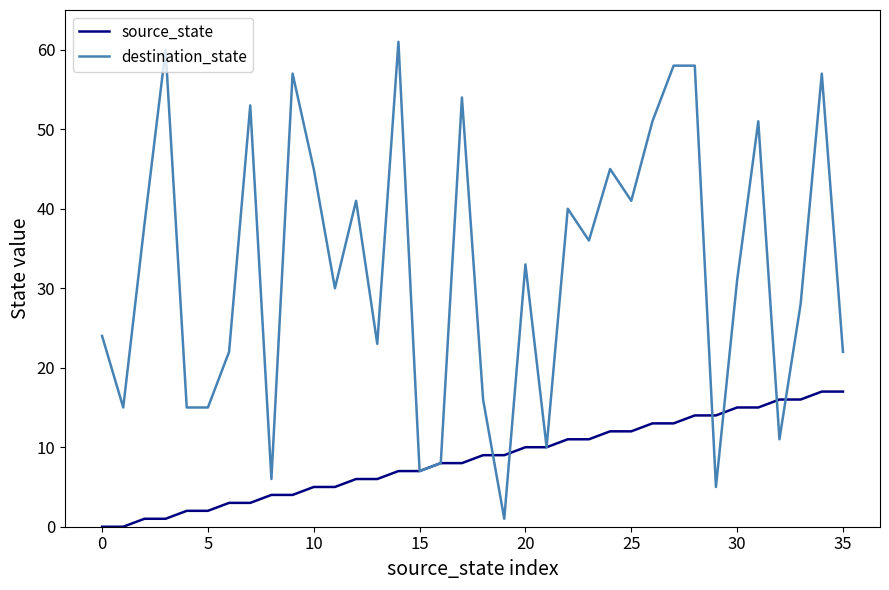

Which series has the widest spread of values?

destination_state